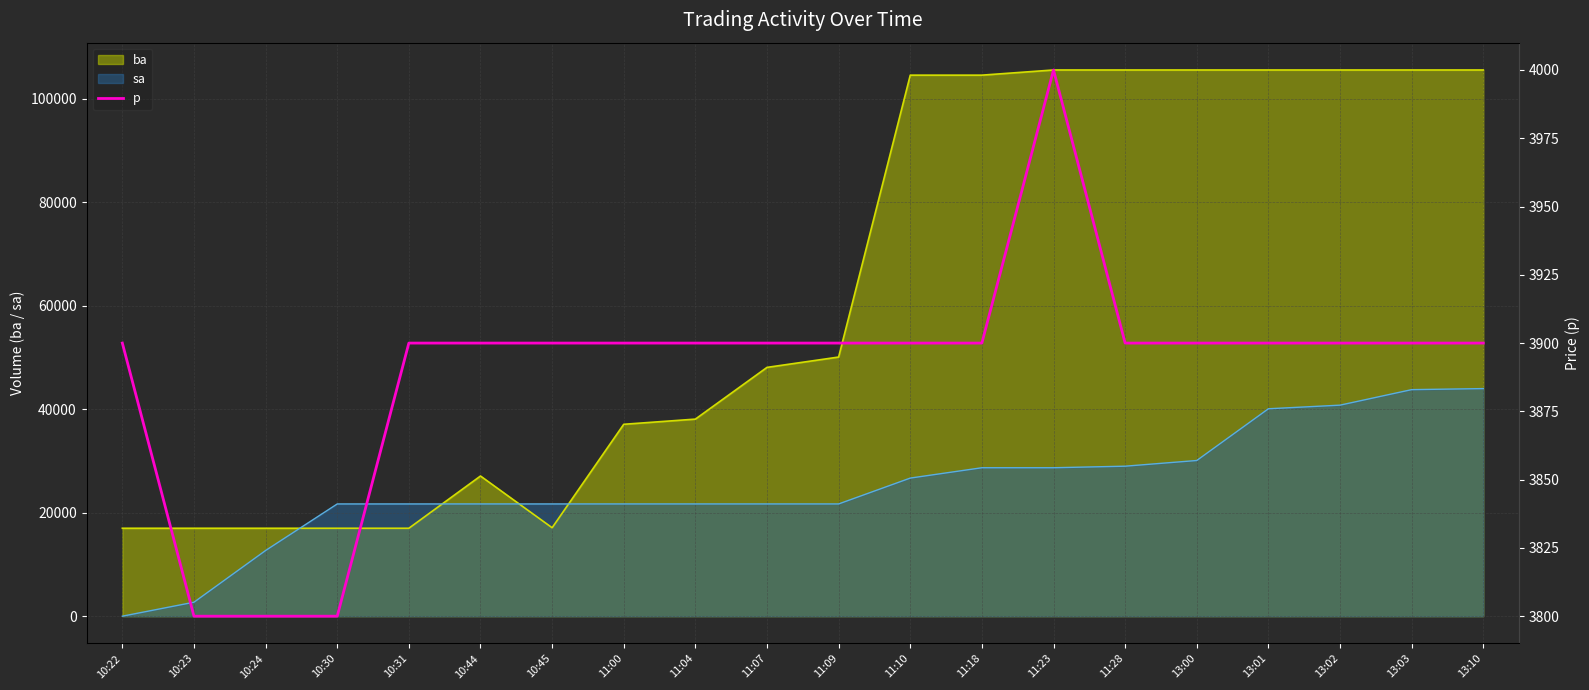

Is it true that ba equals 139654 at 13:00?

False